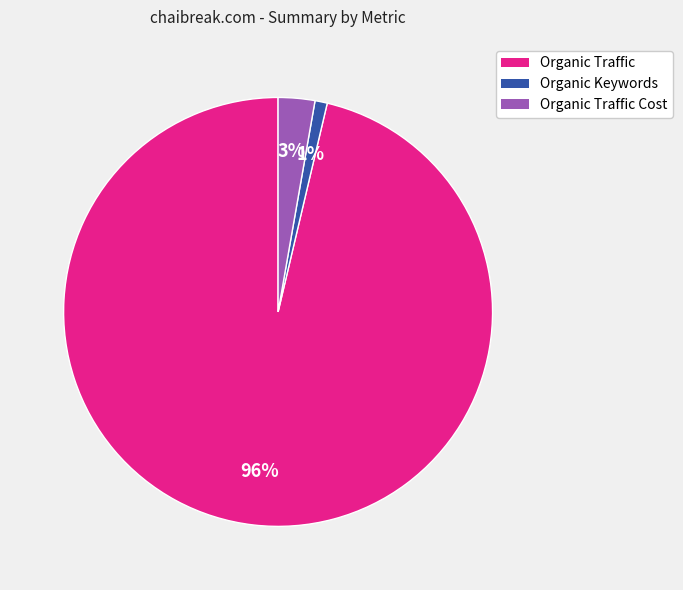

How many segments does this pie chart have?

3